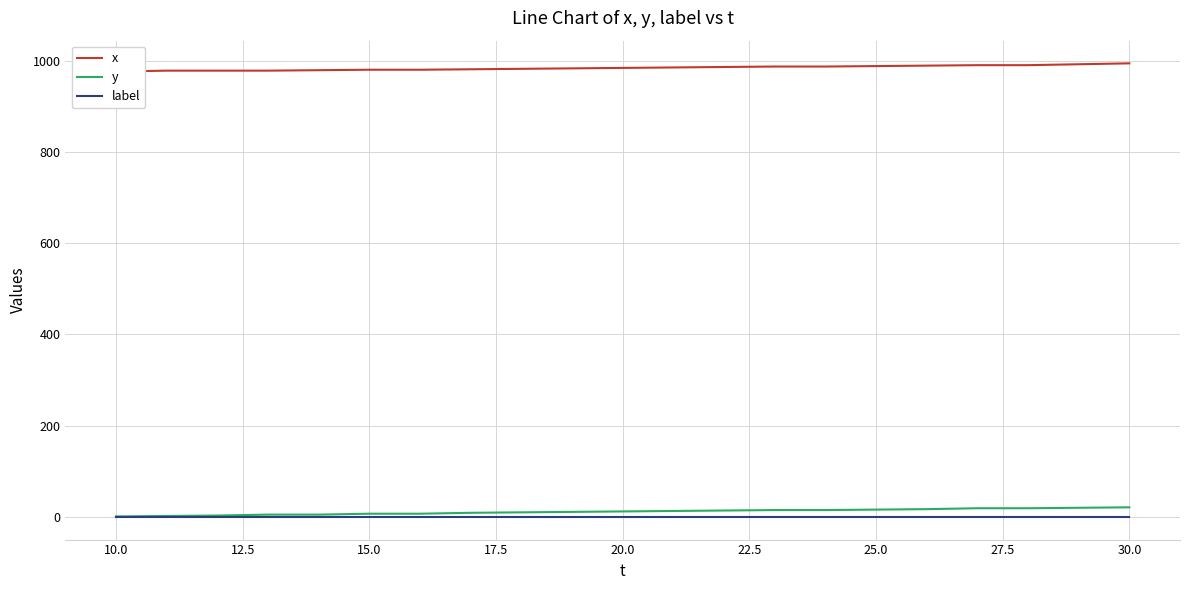

True or false: x has more than 2 points higher than both neighbors.

False